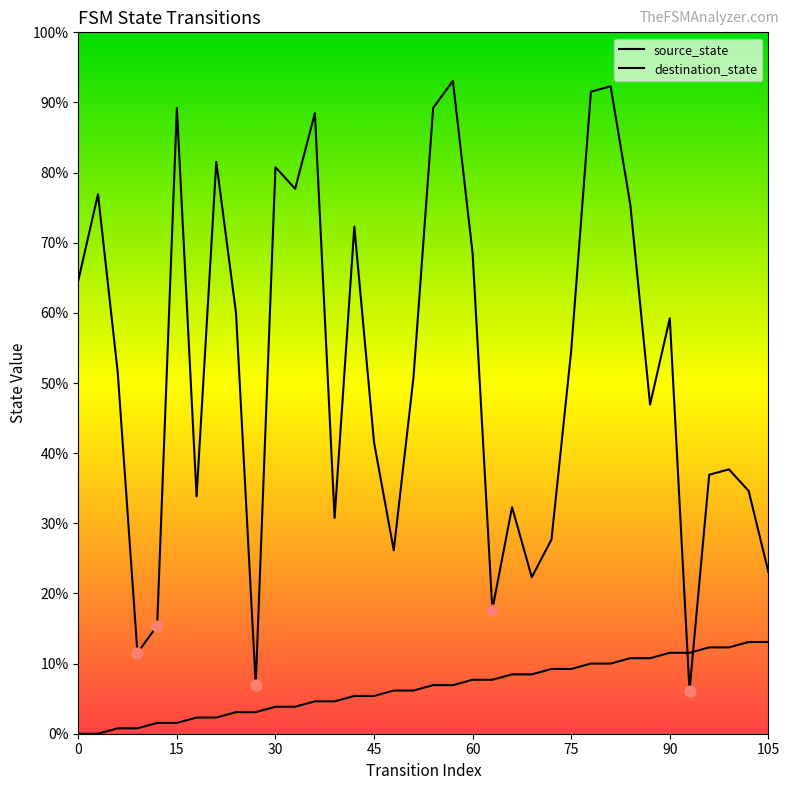

Which series has the largest total across all categories?

destination_state